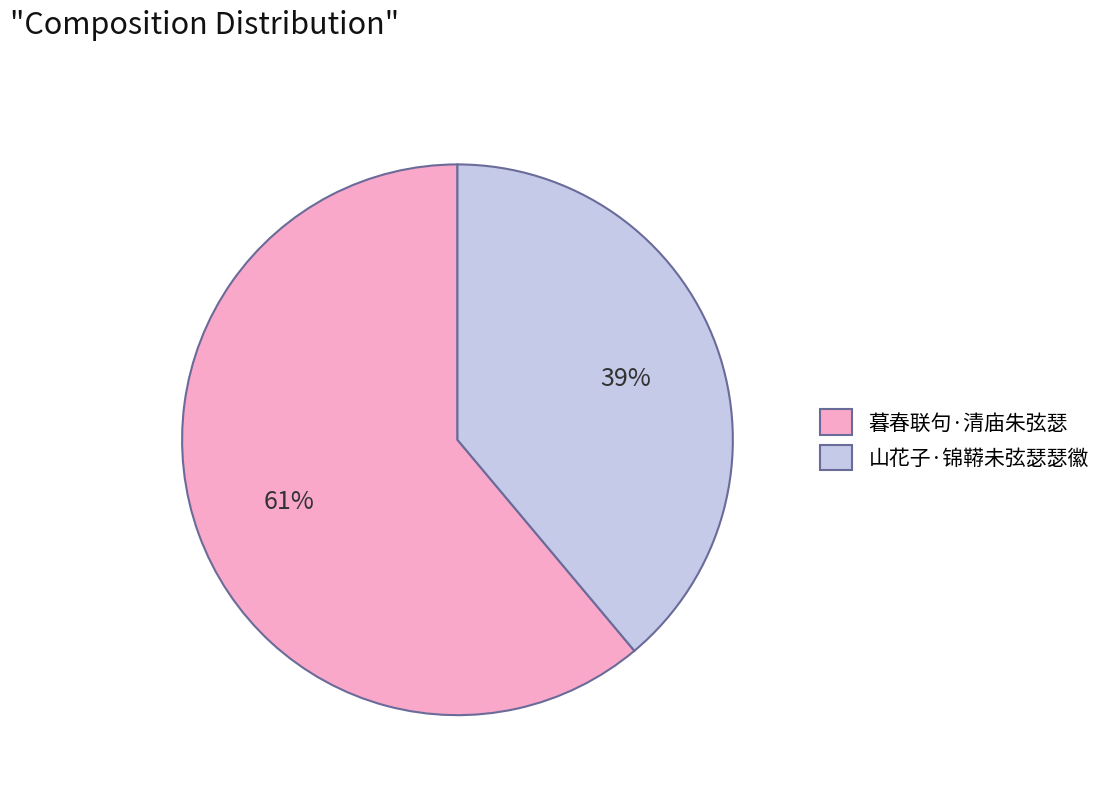

Count the number of slices in the pie.

2